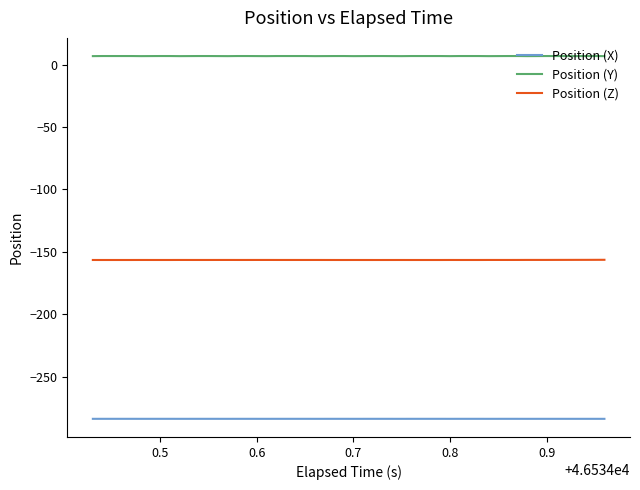

List the series in order of their overall mean, highest first.

Position (Y), Position (Z), Position (X)